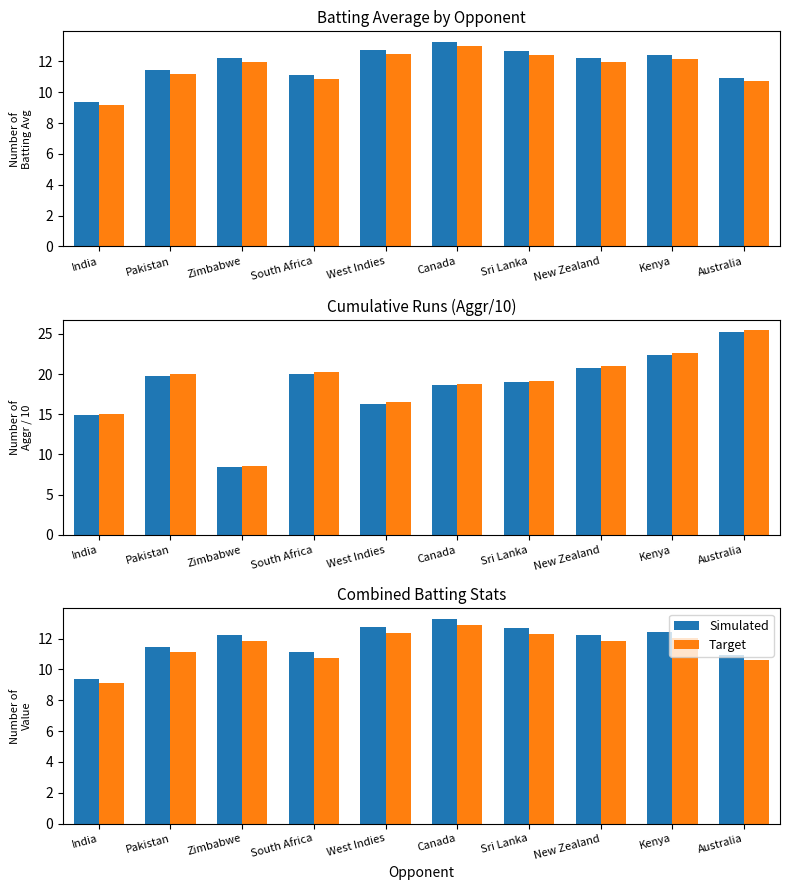

What is the label of the 9th bar from the right?

Pakistan